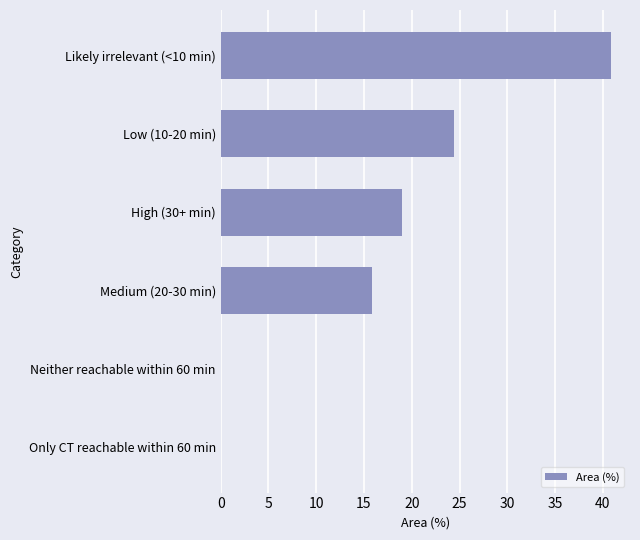

Are the bars horizontal?

Yes